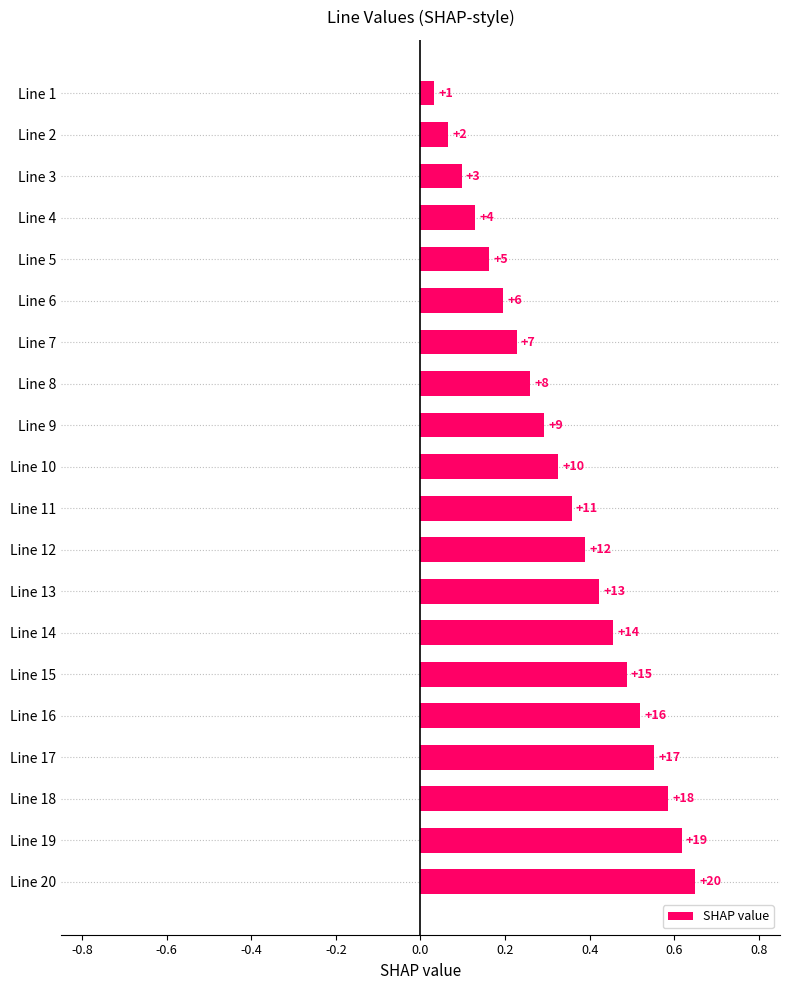

Does the chart contain any negative values?

No